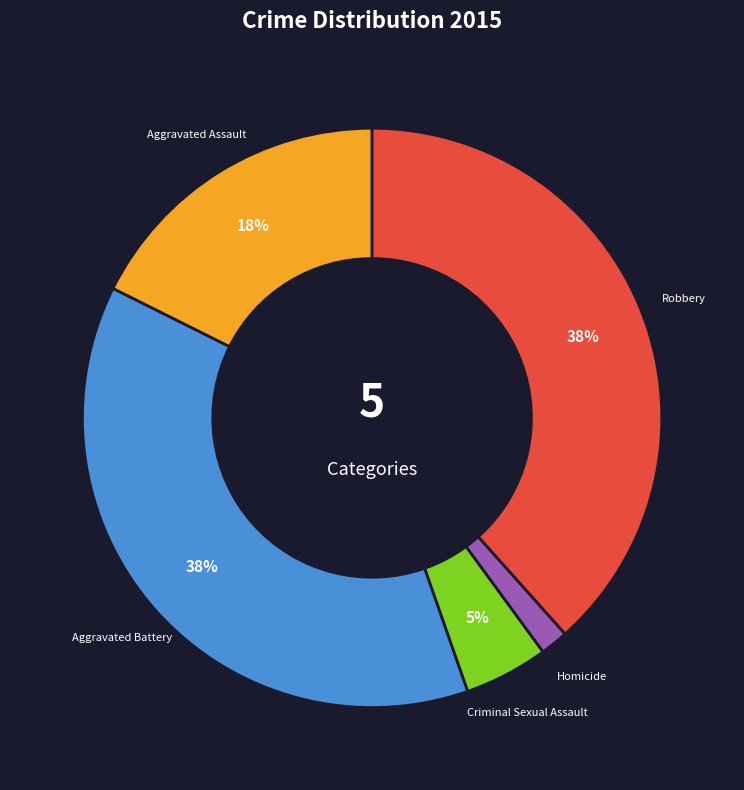

Is there any slice that represents more than half of the pie?

No